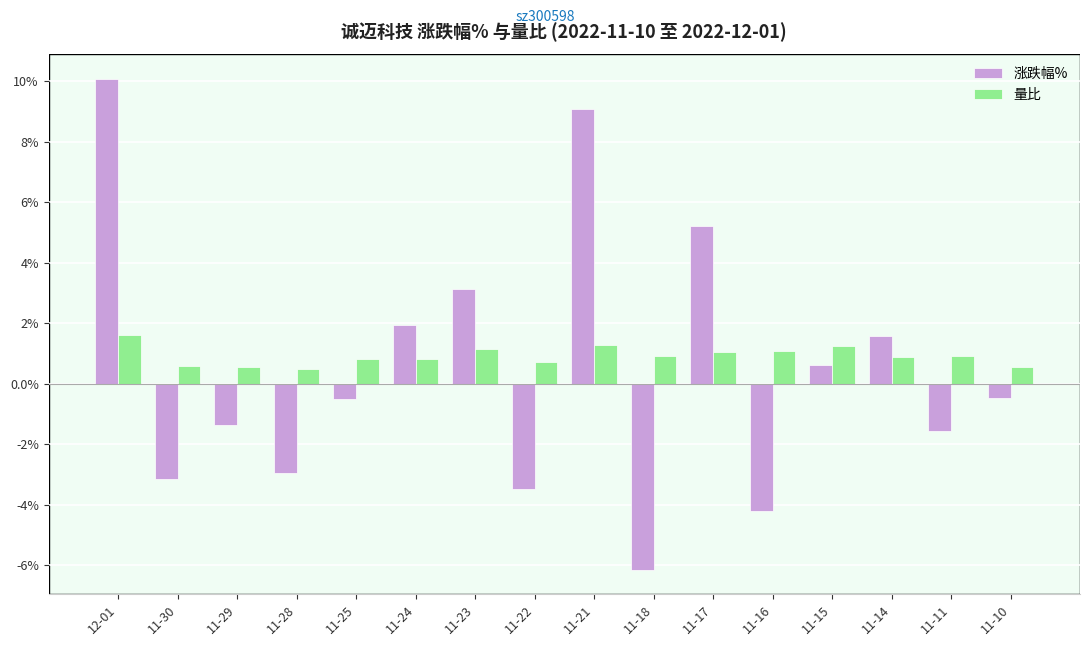

Which series changed the most between 11-24 and 11-11?

涨跌幅%